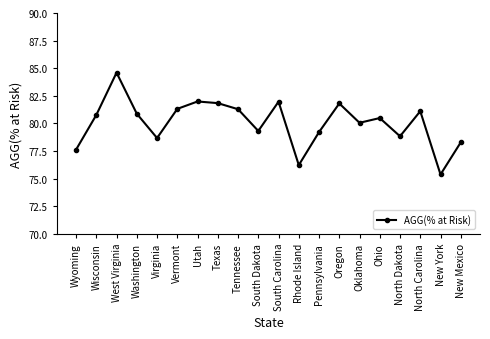

Which label corresponds to the smallest value in the chart?

New York